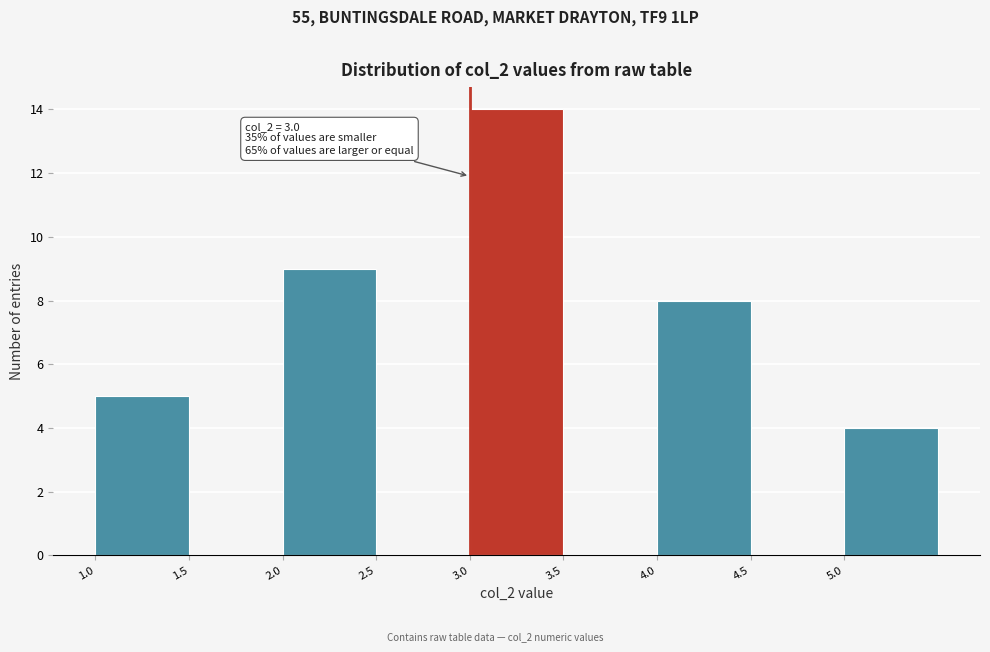

Which range on the x-axis has the tallest bar?

3.0 to 3.5